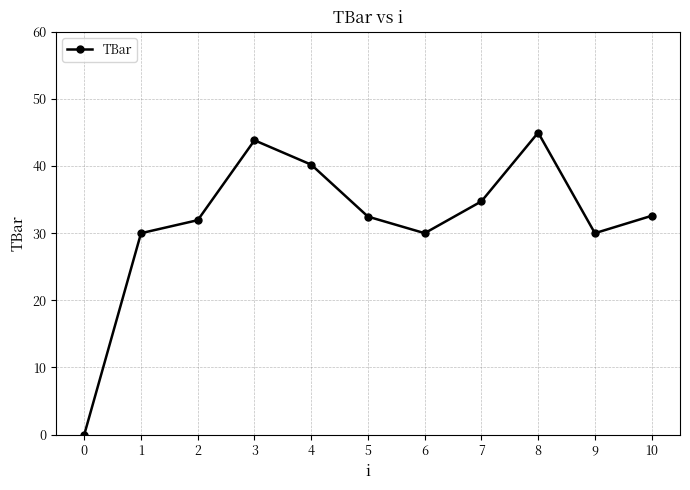

How many categories are shown in the chart?

11